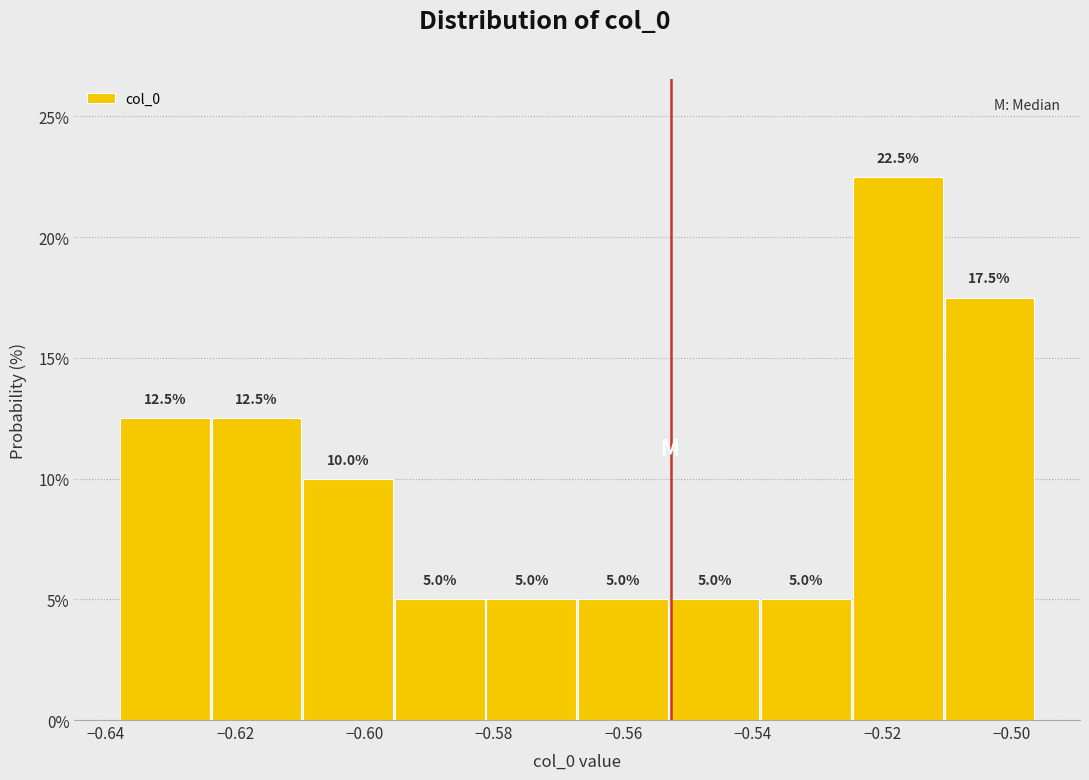

Over which range of the x-axis is the bar tallest?

-0.524 to -0.510